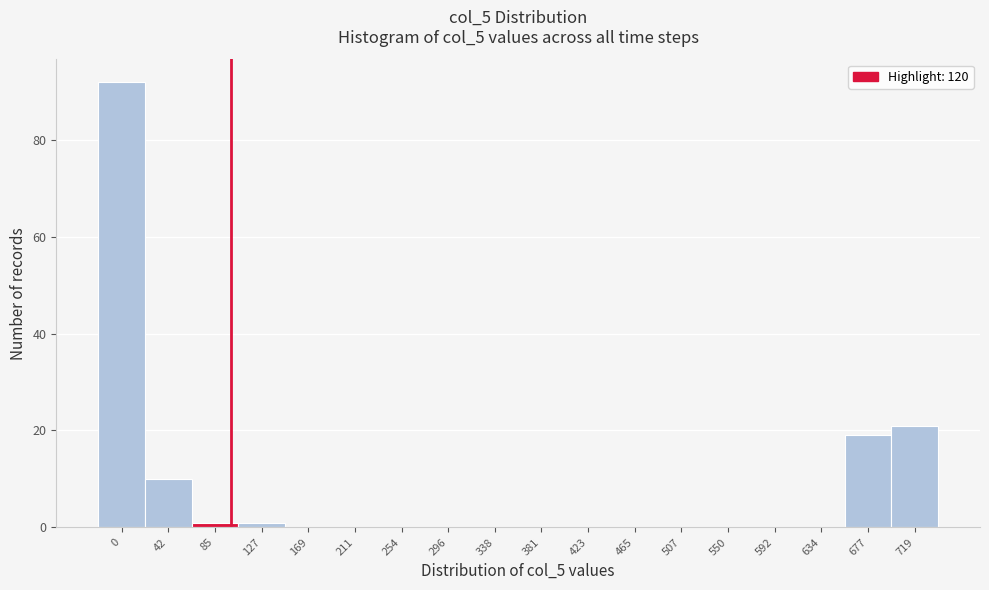

Reading left to right, extract all data points from this chart.

0=92	42=10	85=1	127=1	169=0	211=0	254=0	296=0	338=0	381=0	423=0	465=0	507=0	550=0	592=0	634=0	677=19	719=21